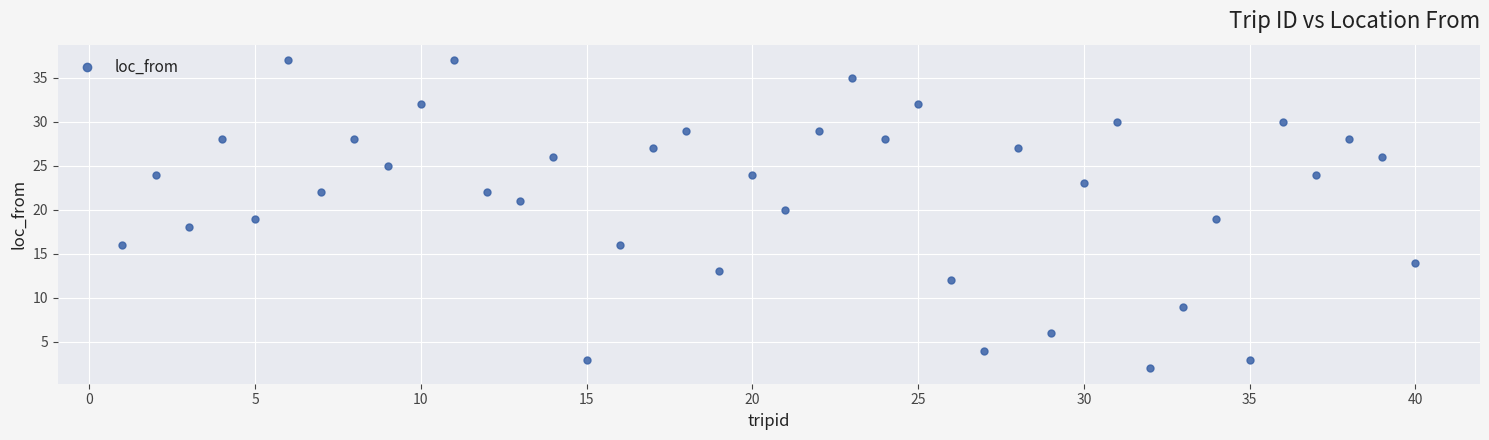

What is the range of X values (max minus min)?

39